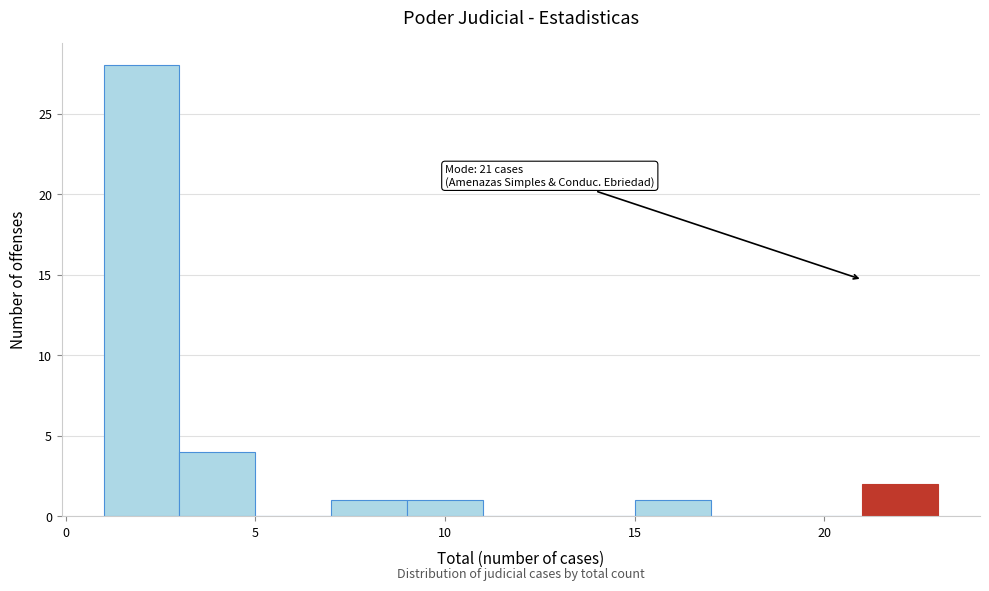

Over which range of the x-axis is the bar tallest?

1 to 3